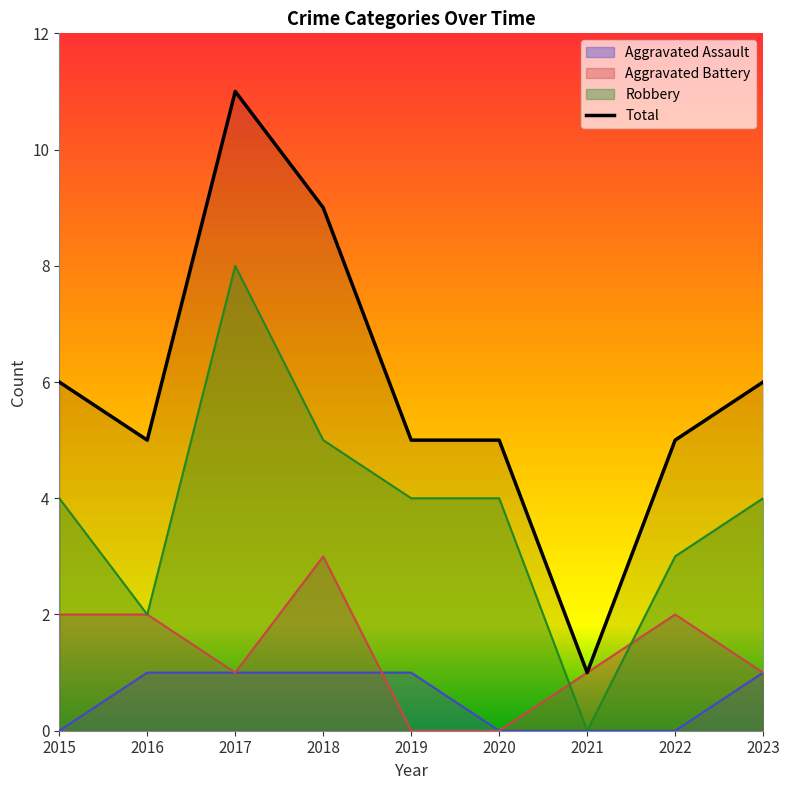

What is the value of the 9th point from the left?

6